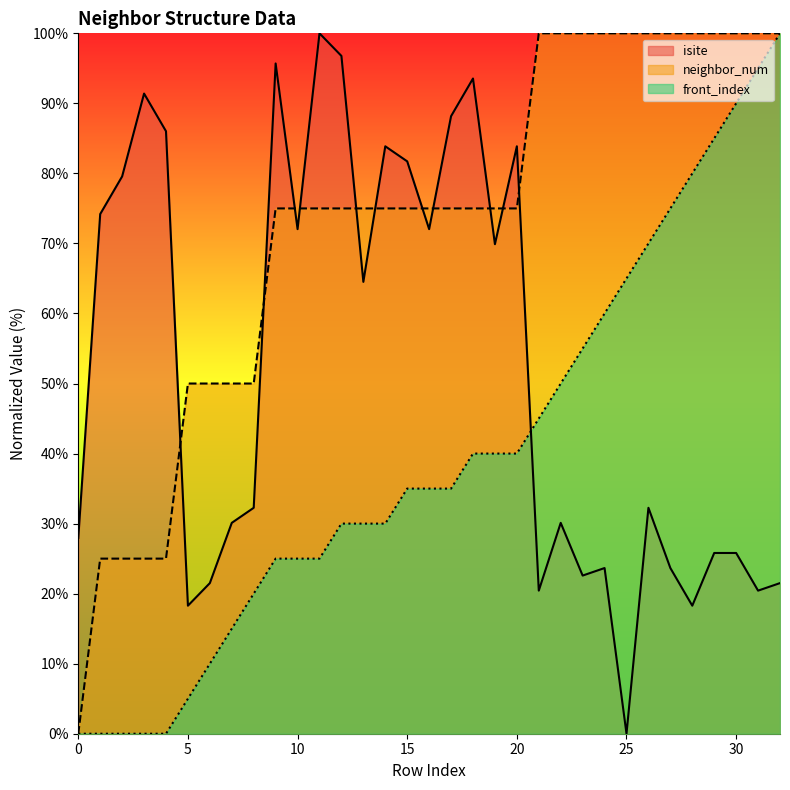

At which label does isite first exceed 32?

1